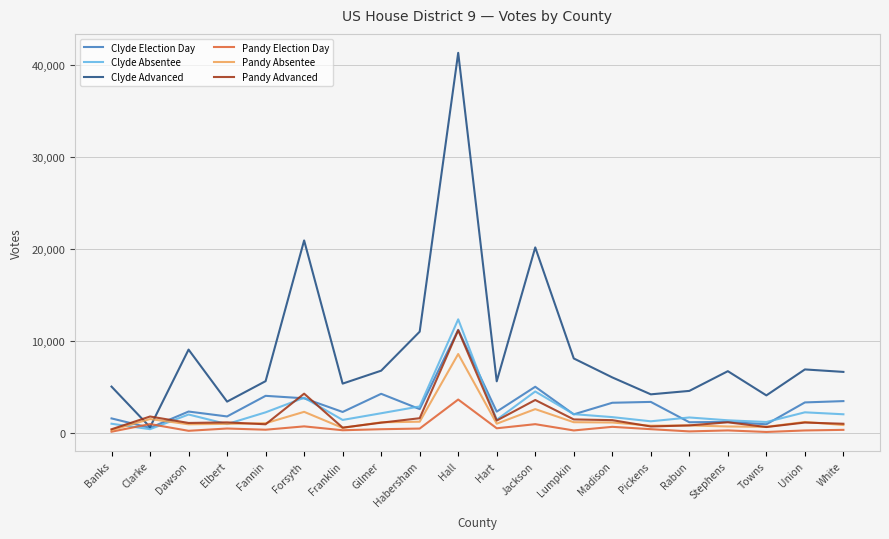

At how many categories does at least one series exceed 14919?

3